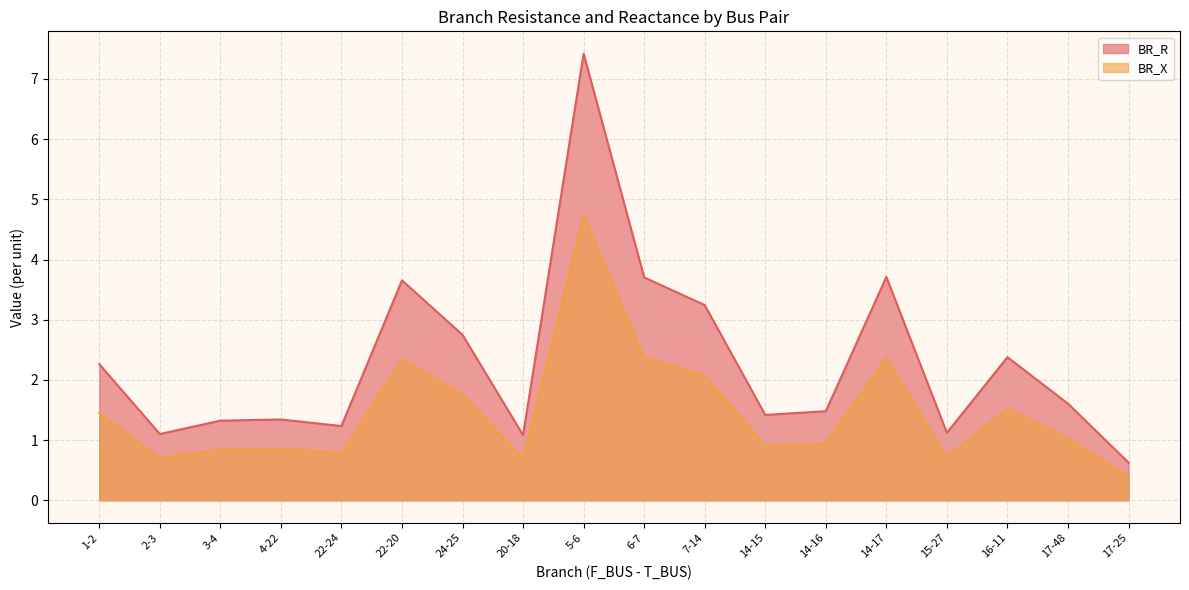

Rank the series at 16-11 from highest to lowest value.

BR_R, BR_X